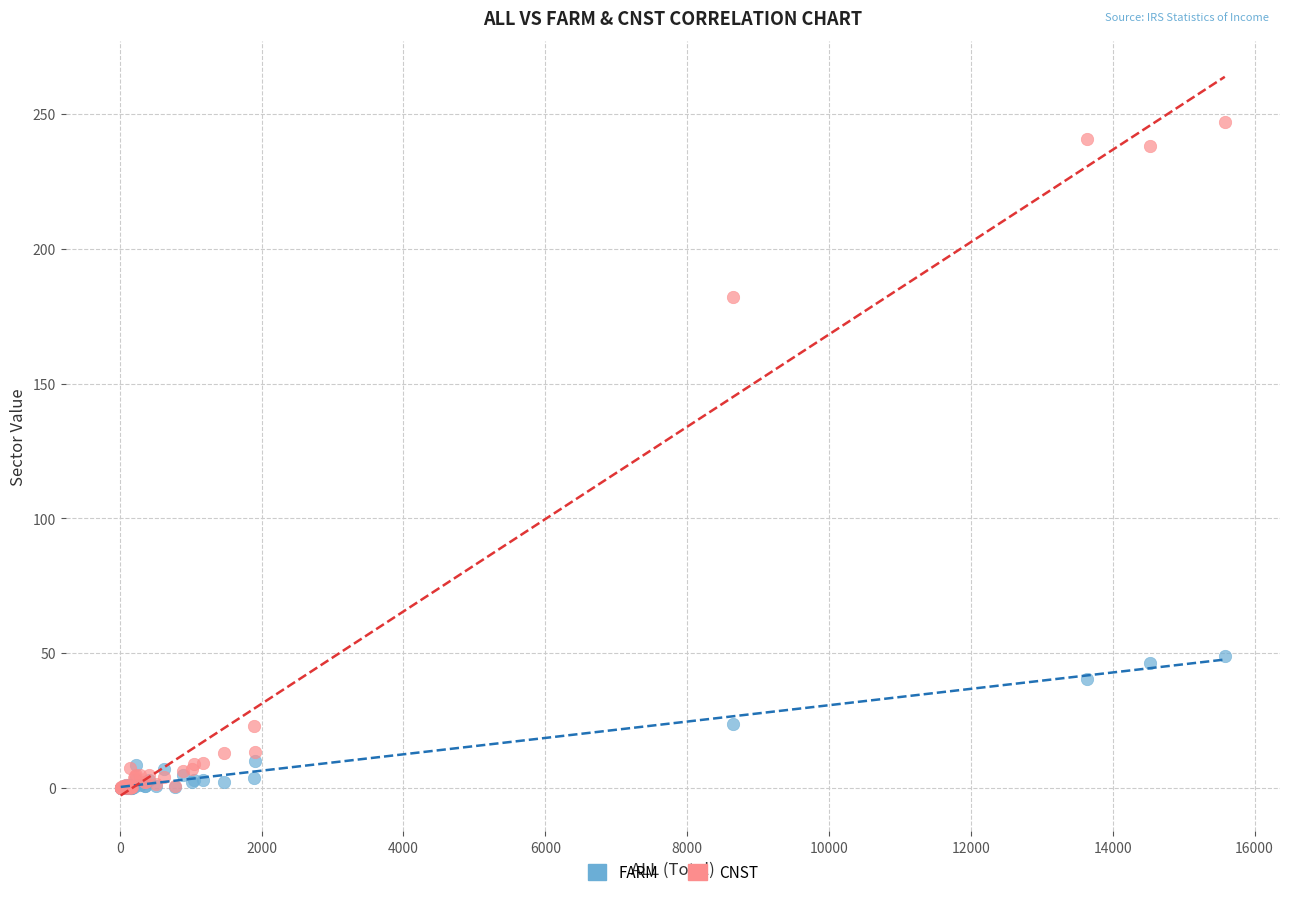

In the CNST series, what Y value is closest to 123?

182.1